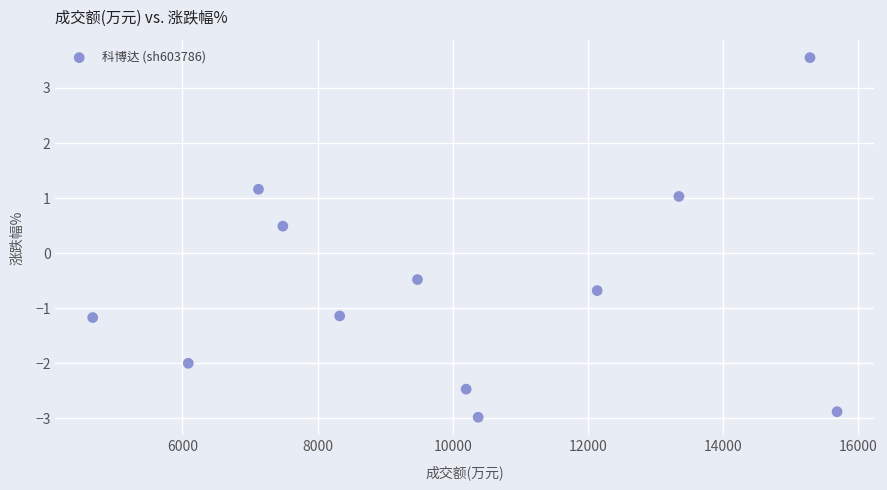

What is the average Y value?

-0.6